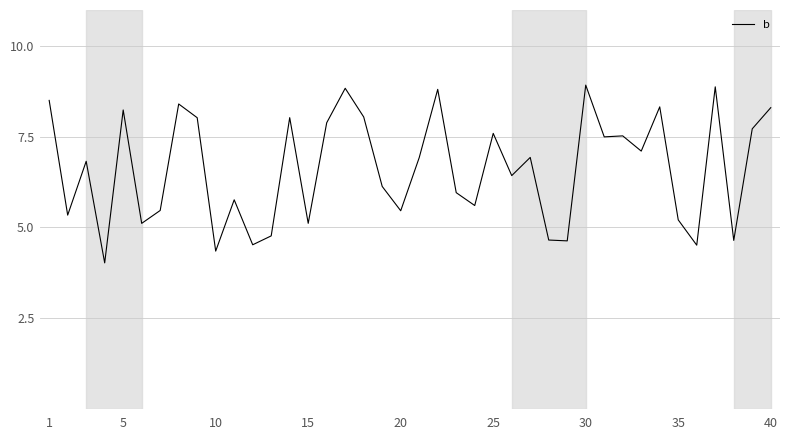

What is the minimum value shown in the chart?

4.0